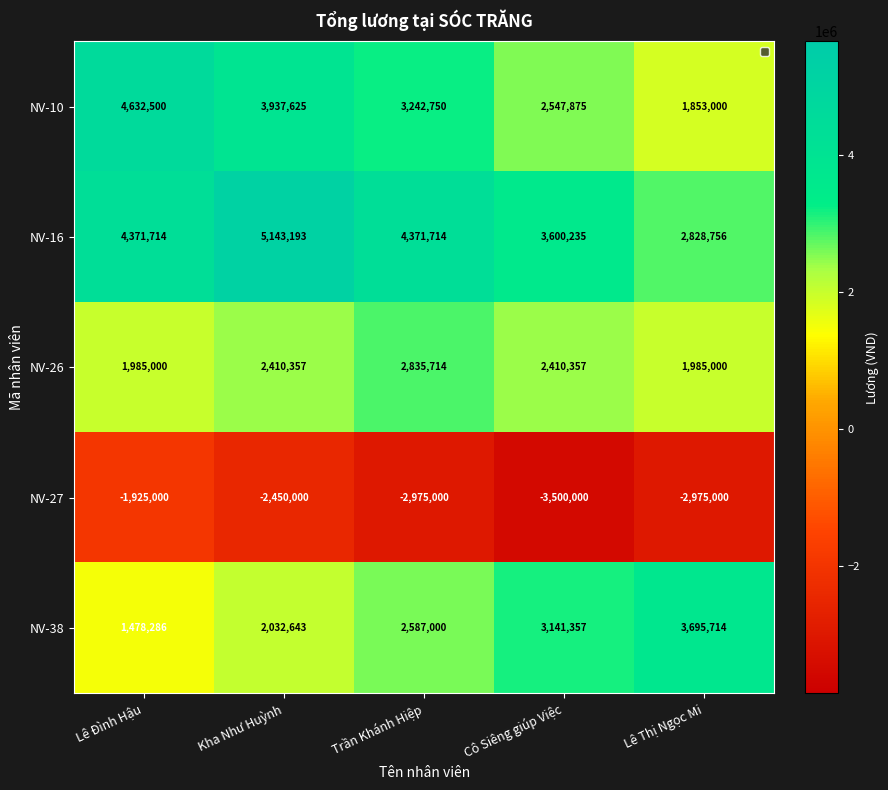

True or false: NV-27 has a value of -2848662 at Lê Đình Hậu.

False